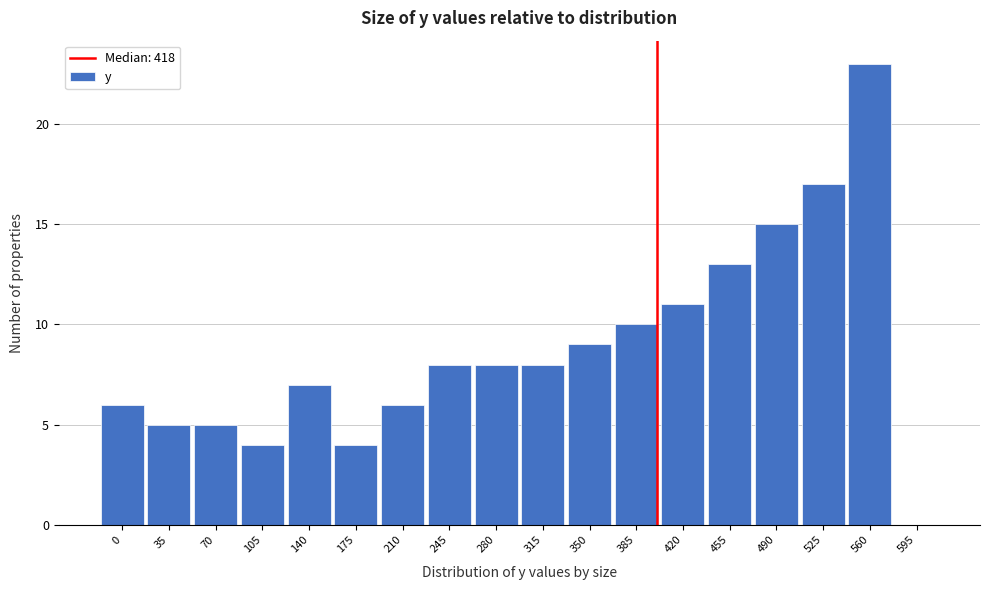

Reading right to left, what are all the values shown in this chart?

595=0	560=23	525=17	490=15	455=13	420=11	385=10	350=9	315=8	280=8	245=8	210=6	175=4	140=7	105=4	70=5	35=5	0=6